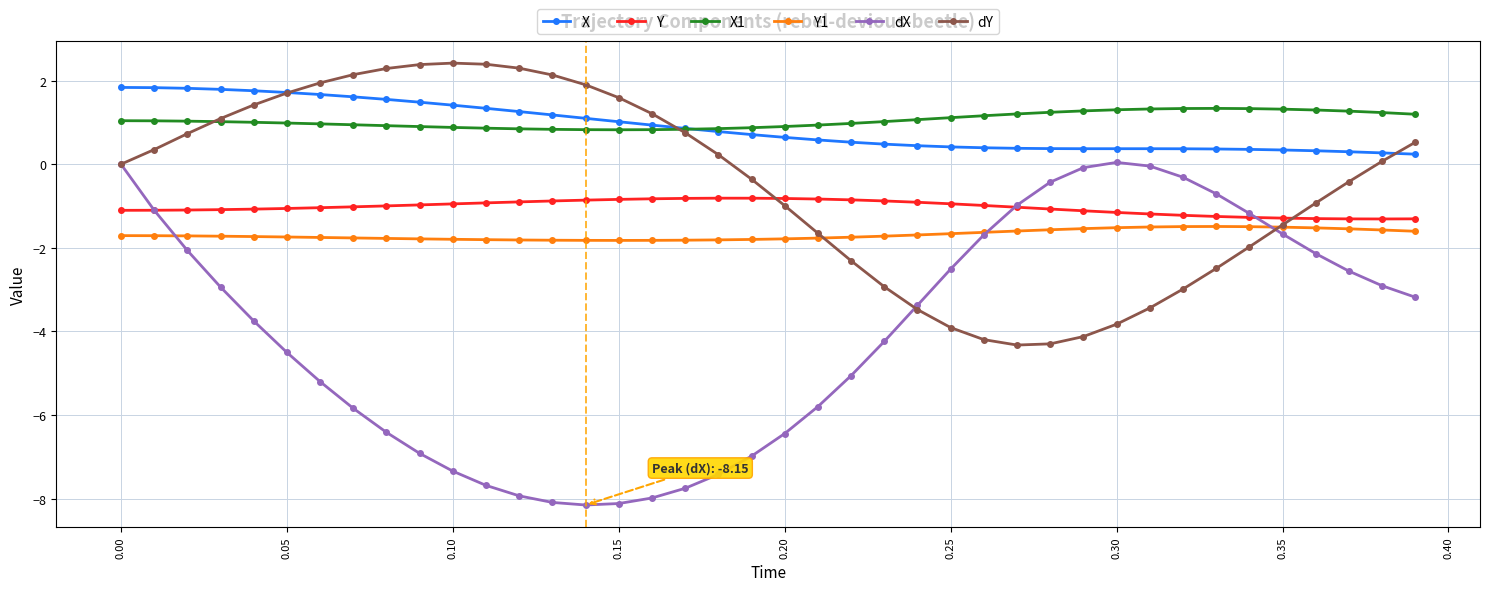

What is the maximum value shown in the chart?

2.4